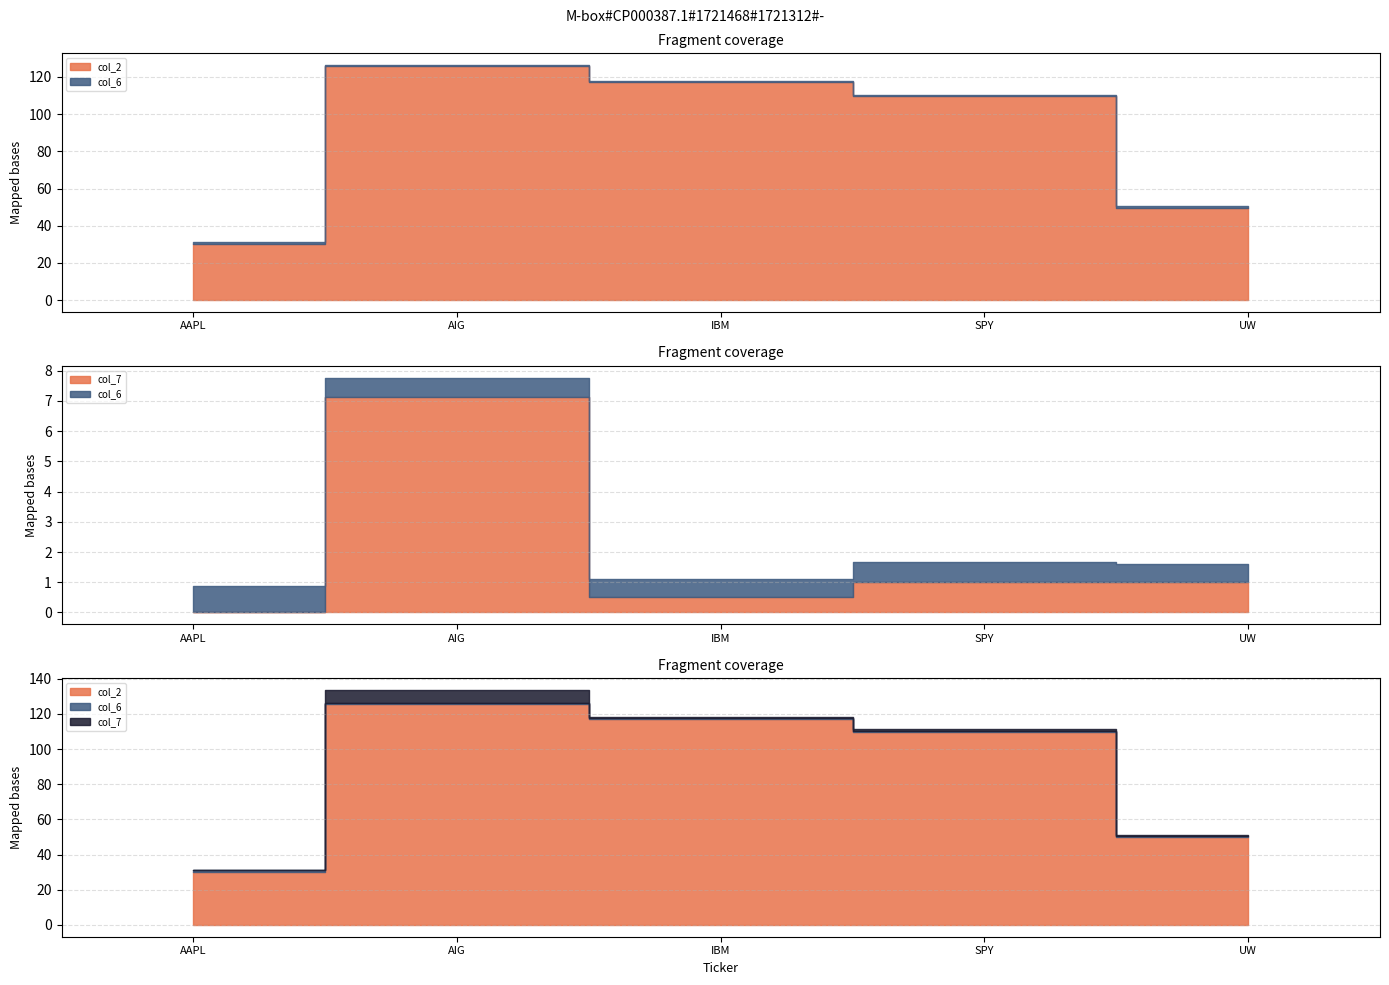

What is the value of the col_2 point at the 3rd from the left?

117.1